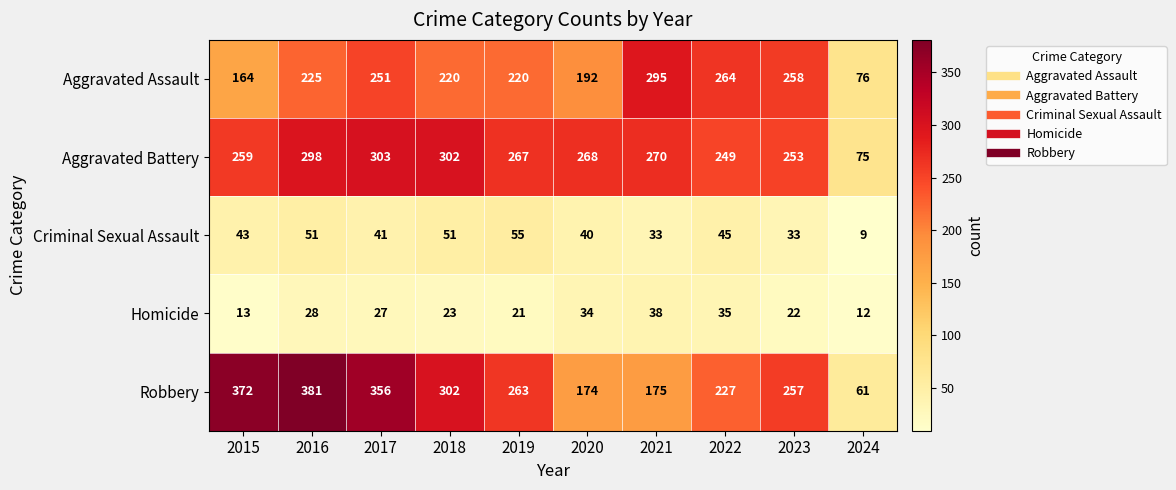

Which series changed the most between 2018 and 2019?

Robbery